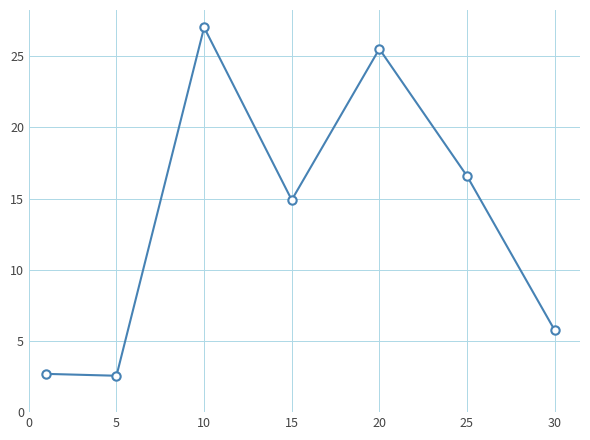

How many values exceed 14?

4